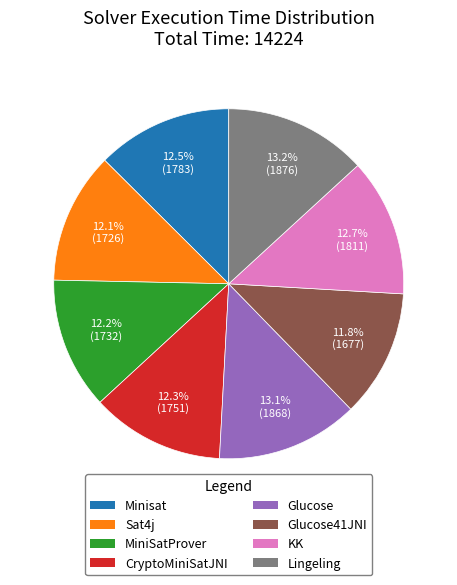

To the nearest percent, what portion does CryptoMiniSatJNI represent?

12%